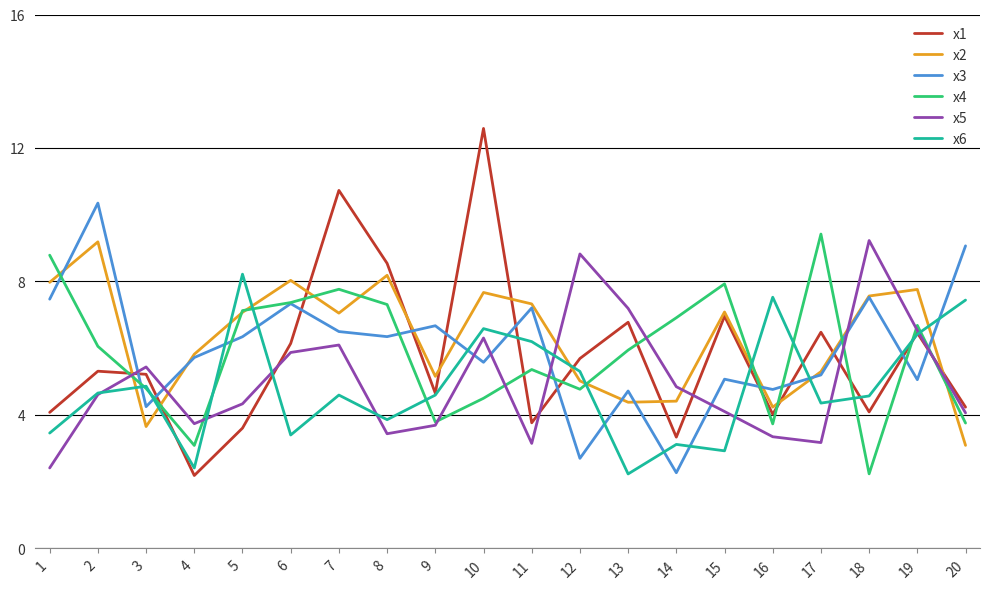

Which series changed the most between 10 and 15?

x1